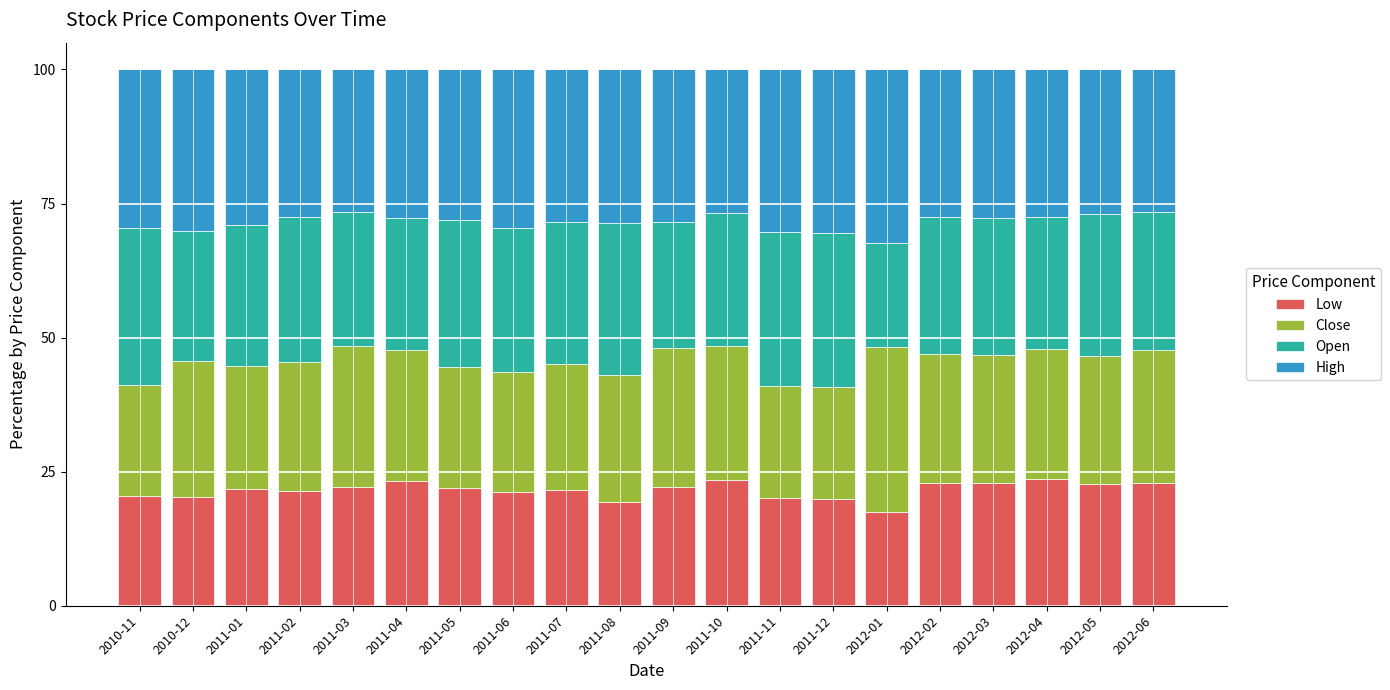

What is the highest value of the Low series?

23.6